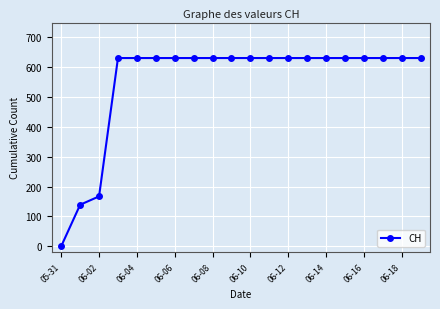

What is the value of the 9th point from the left?

631